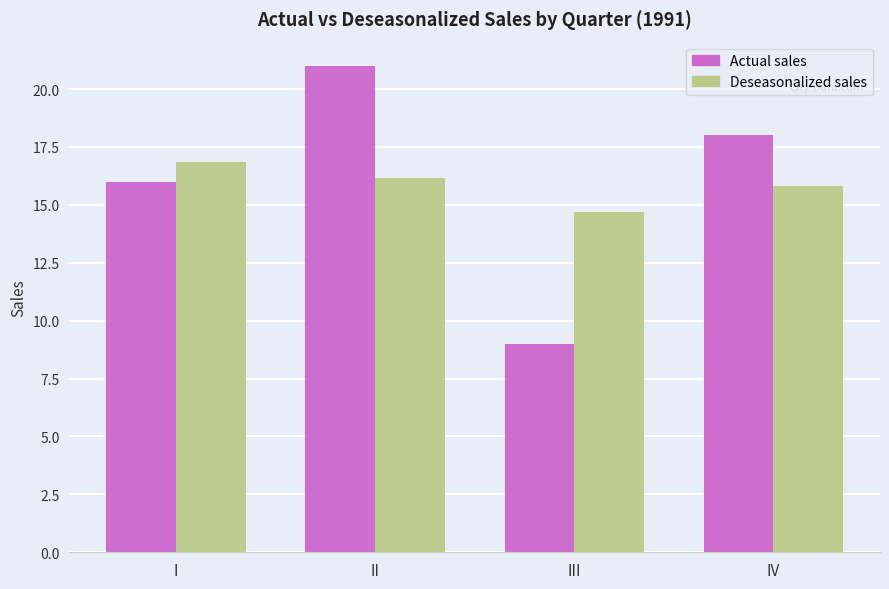

Reading left to right, list all the values displayed in this chart.

Actual sales: I=16.0	II=21.0	III=9.0	IV=18.0
Deseasonalized sales: I=16.8	II=16.2	III=14.7	IV=15.8